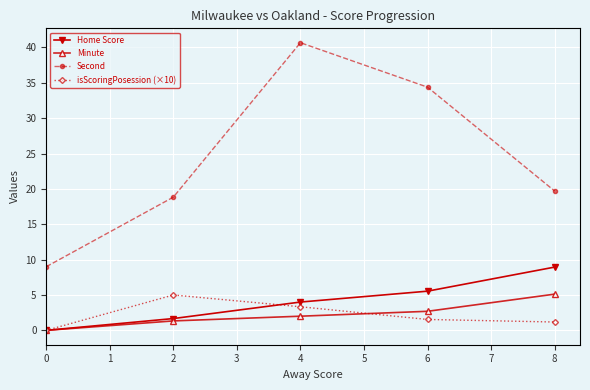

How many lines are shown in the chart?

4